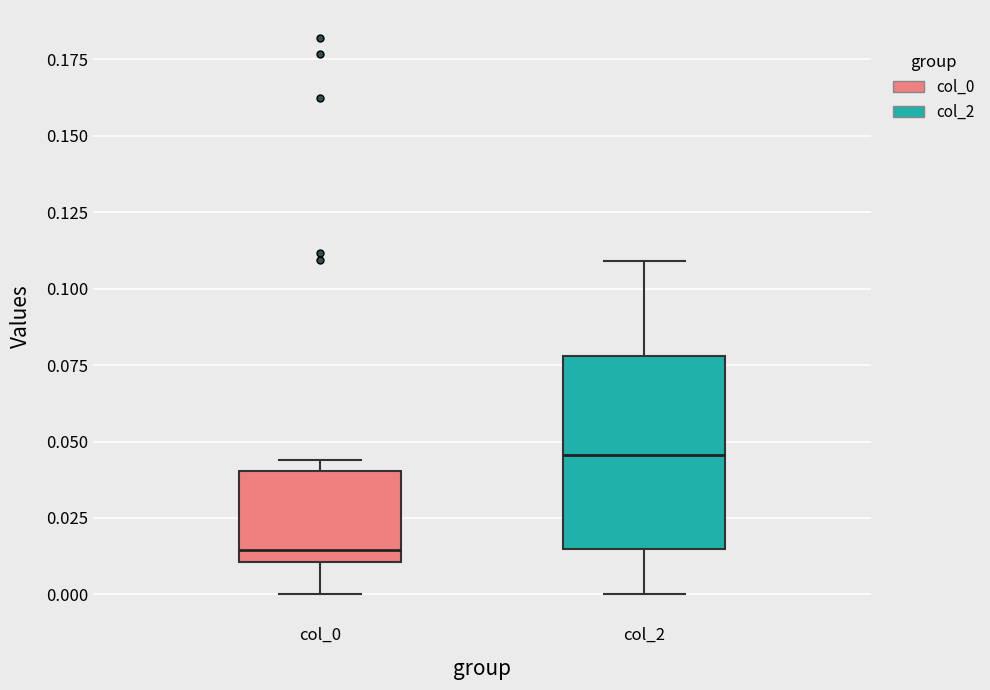

Which box is the tallest, from its lower edge to its upper edge?

col_2